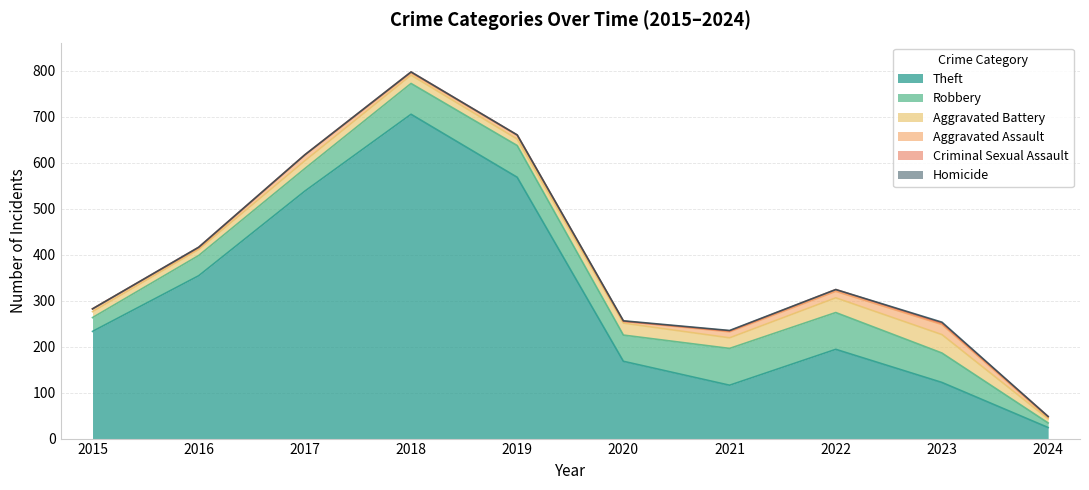

At which category does Aggravated Battery reach its first local valley?

2019